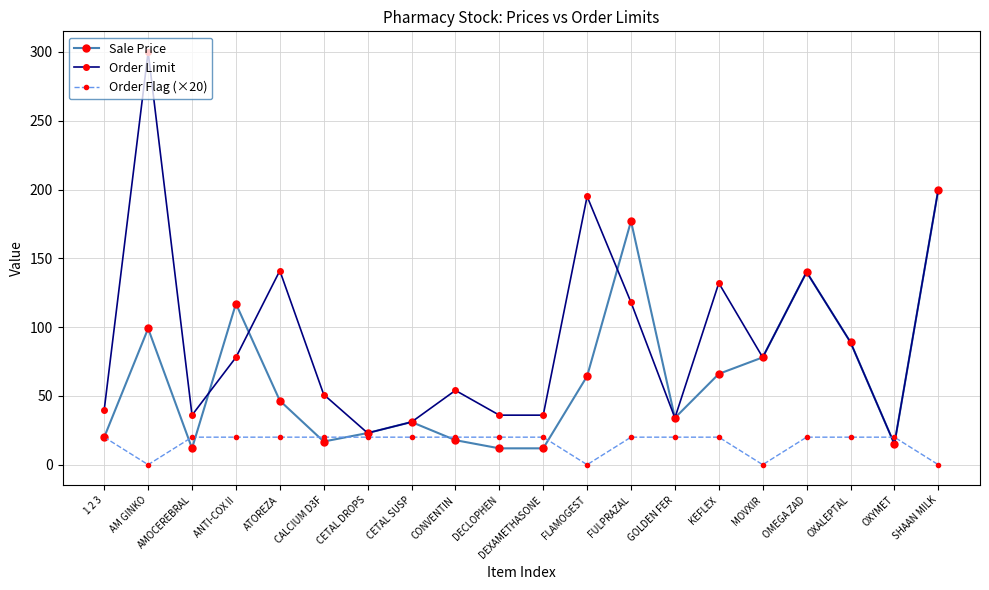

What is the spread (max minus min) of values at OXYMET?

5.0